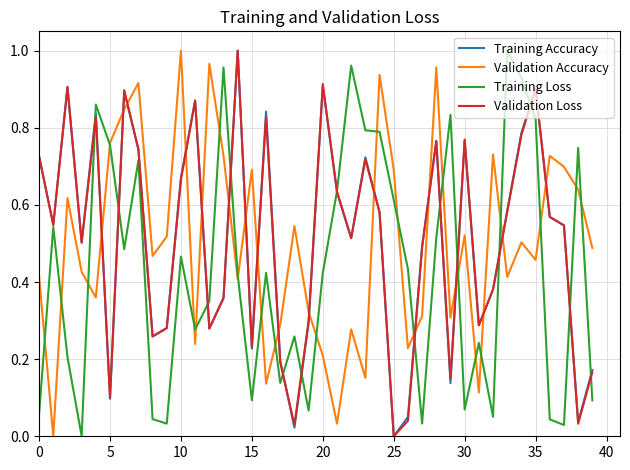

True or false: Validation Loss and Validation Accuracy intersect in this chart.

True